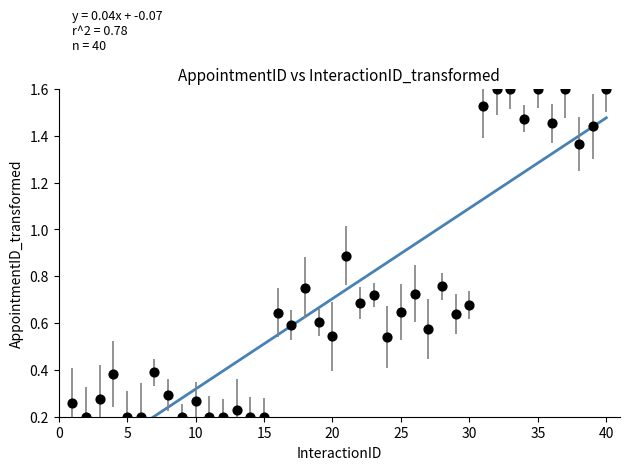

What is the range of X values (max minus min)?

39.0